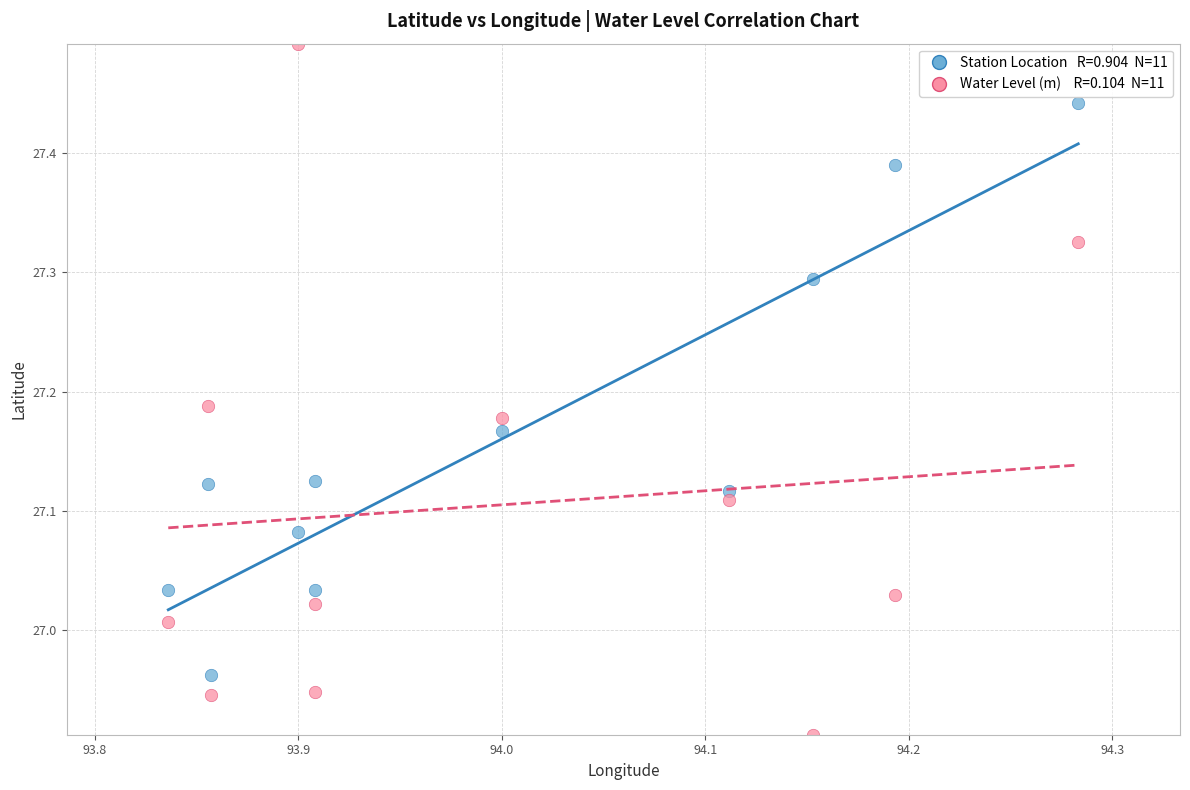

Across all data points, what is the range of X values (max minus min)?

0.4